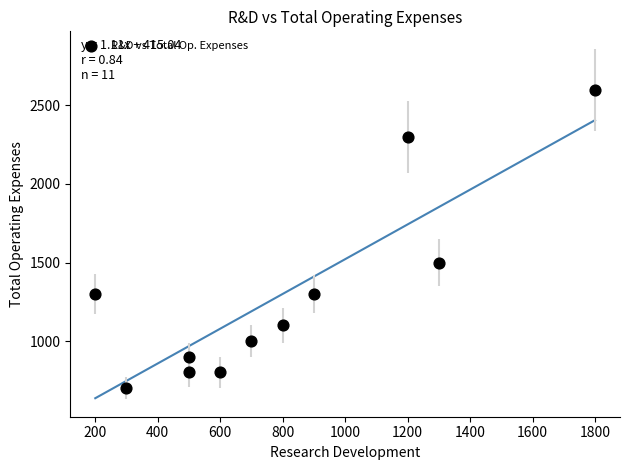

What Y value in the scatter plot is closest to 1650?

1500